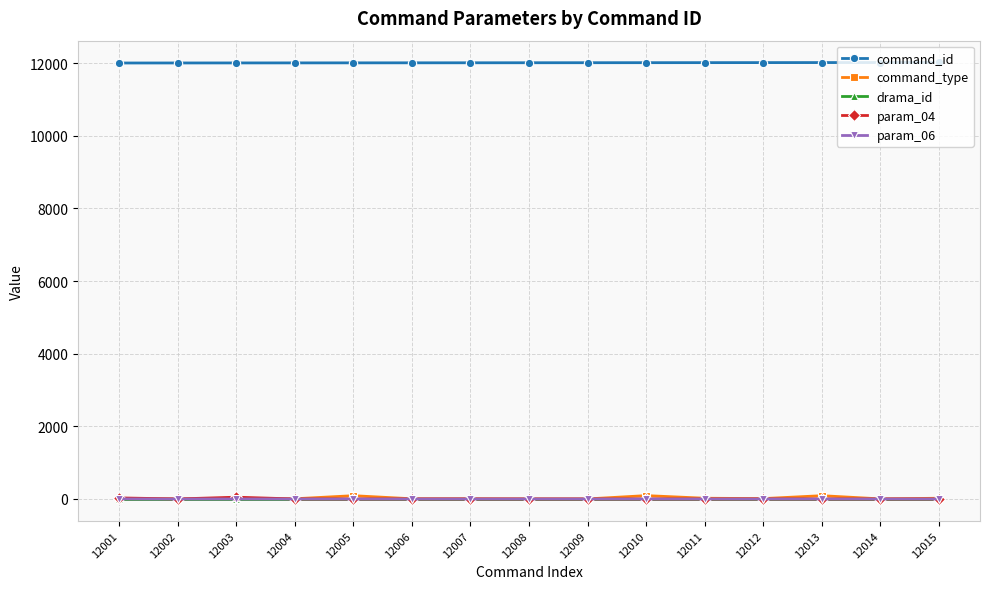

What is the value of the param_04 point at the 8th from the left?

0.3